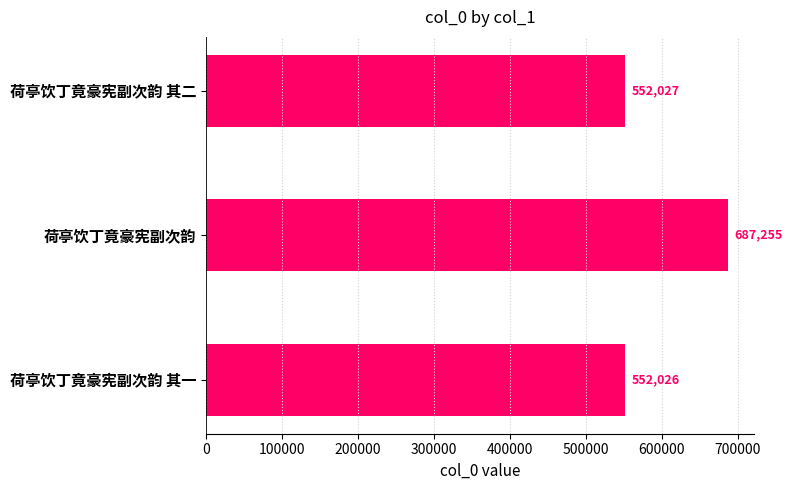

List the labels in order of value, largest first.

荷亭饮丁竟豪宪副次韵, 荷亭饮丁竟豪宪副次韵 其二, 荷亭饮丁竟豪宪副次韵 其一